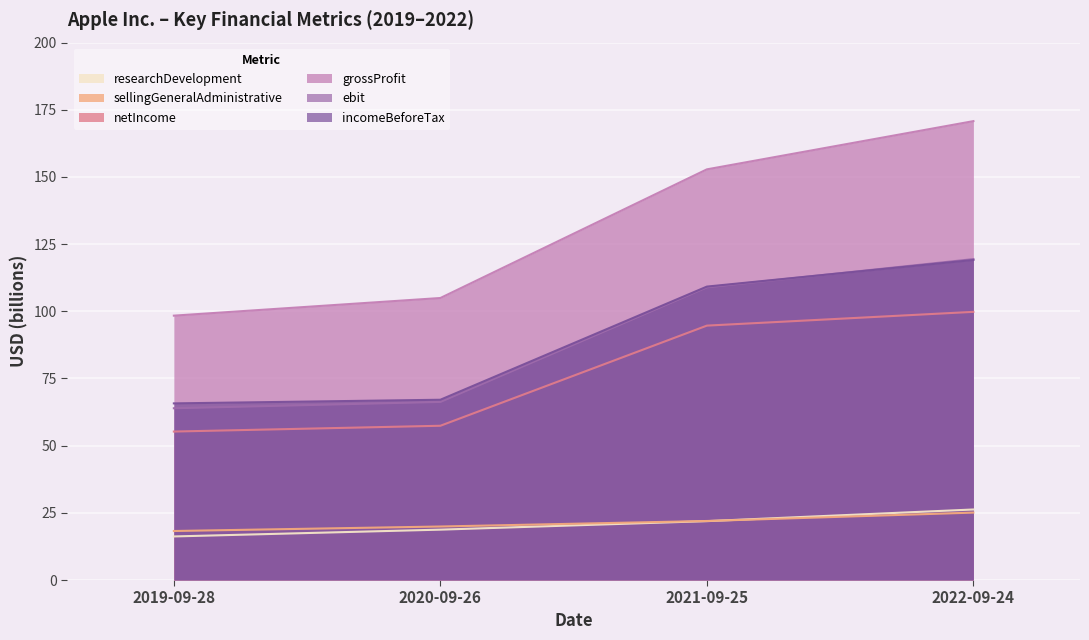

True or false: sellingGeneralAdministrative has more than 2 interior local peaks.

False